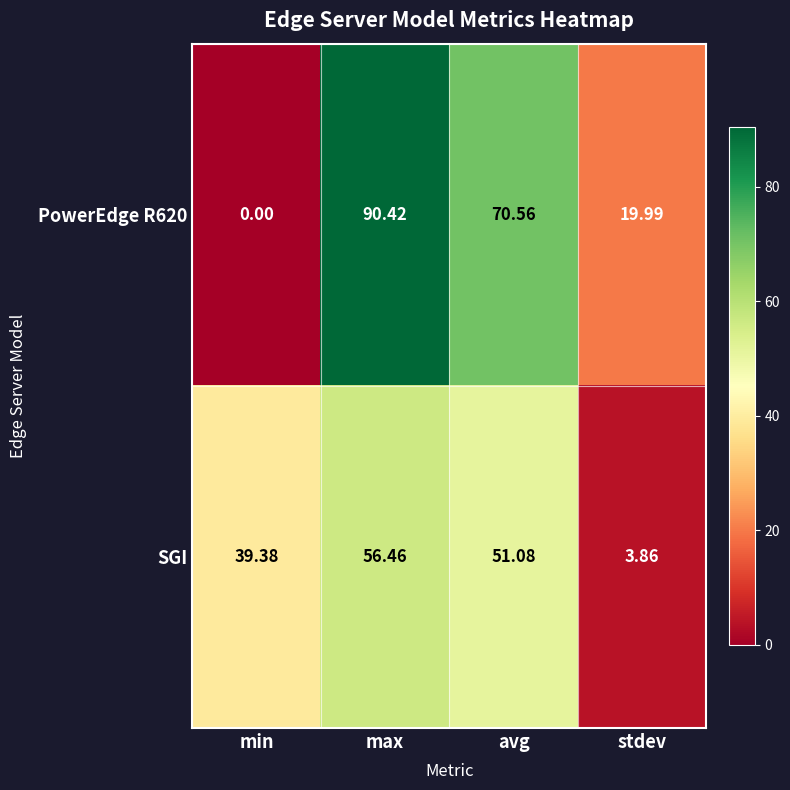

Which category has the lowest value across all series?

min